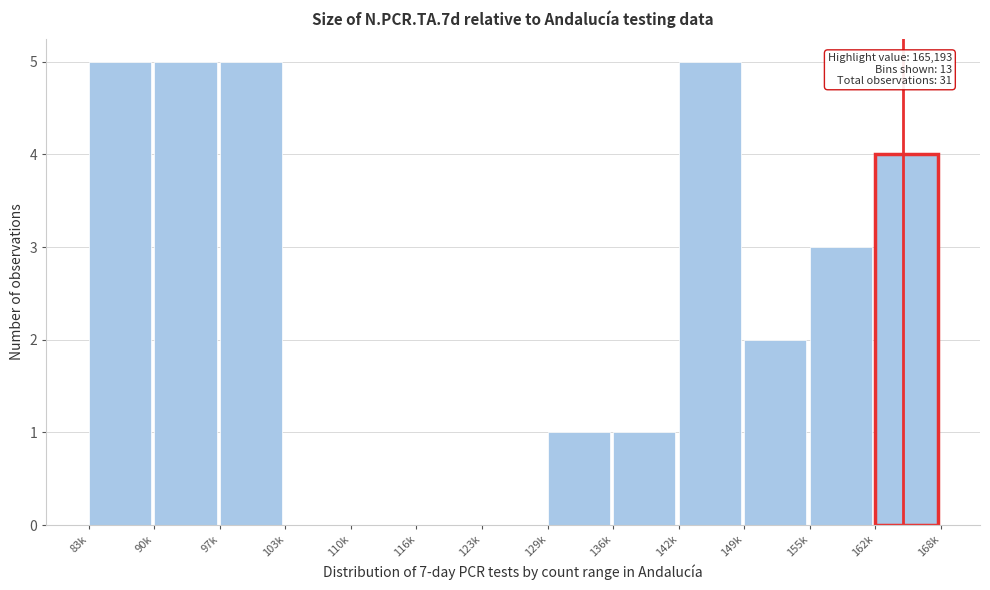

Reading left to right, list all the values displayed in this chart.

83k=5	90k=5	97k=5	103k=0	110k=0	116k=0	123k=0	129k=1	136k=1	142k=5	149k=2	155k=3	162k=4